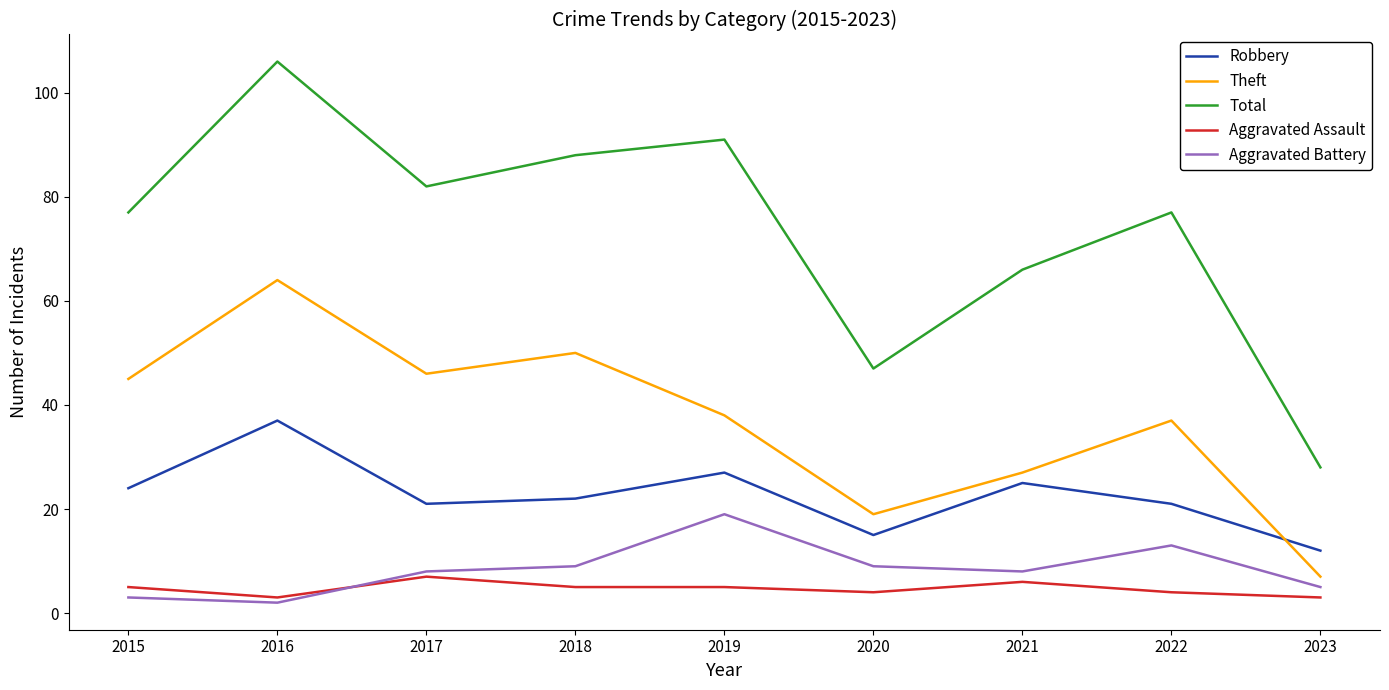

List the series in order of their peak value, highest first.

Total, Theft, Robbery, Aggravated Battery, Aggravated Assault